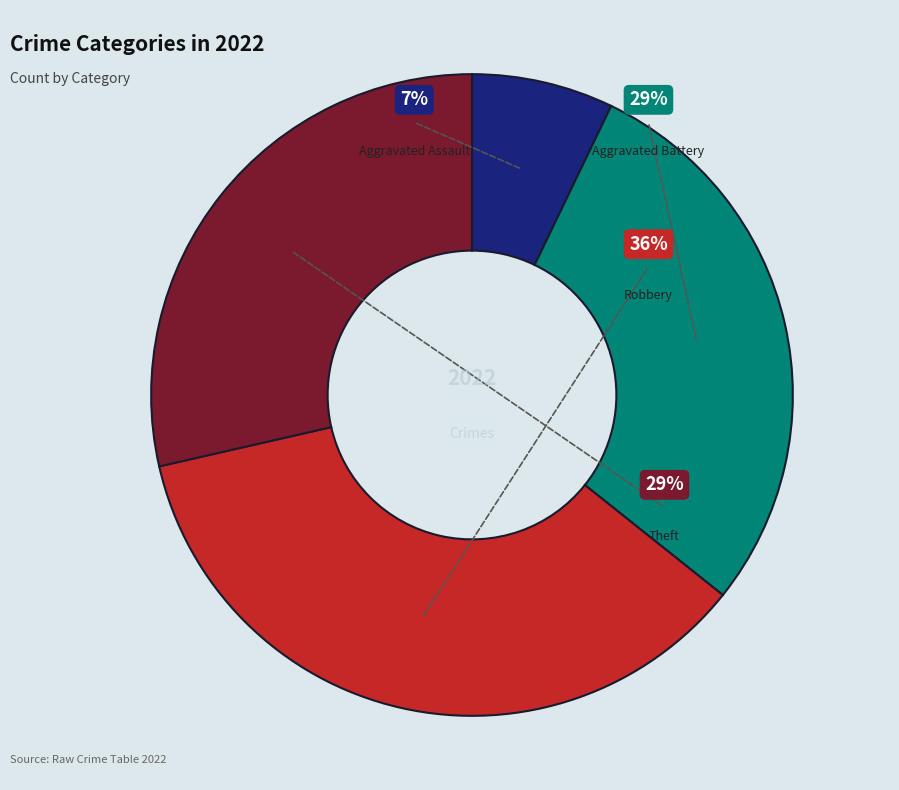

Is it true that Aggravated Battery is 36% of the pie?

False